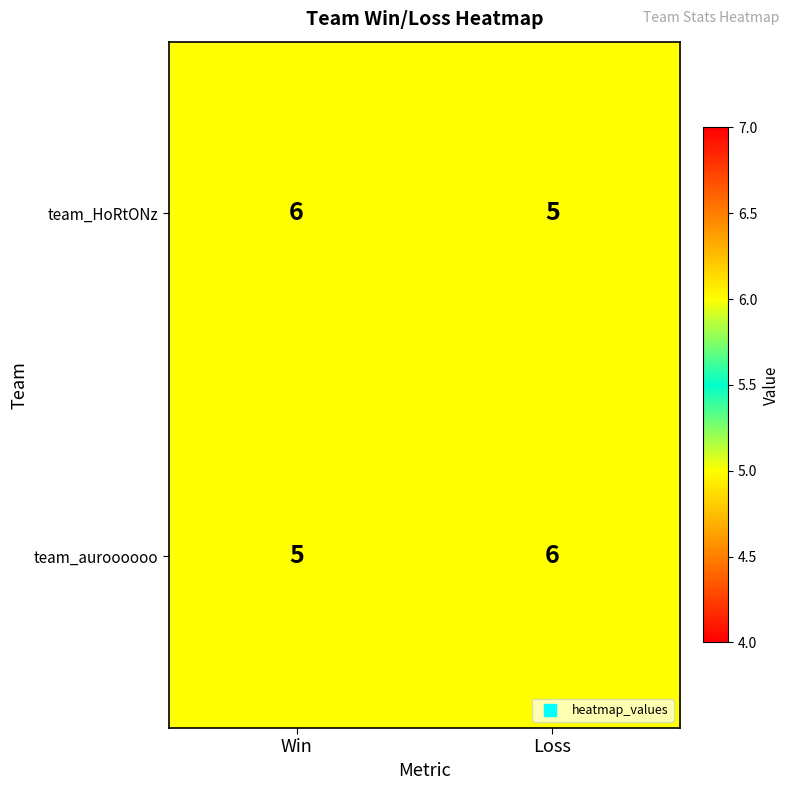

Reading right to left, what are all the values shown in this chart?

team_HoRtONz: Loss=5	Win=6
team_auroooooo: Loss=6	Win=5